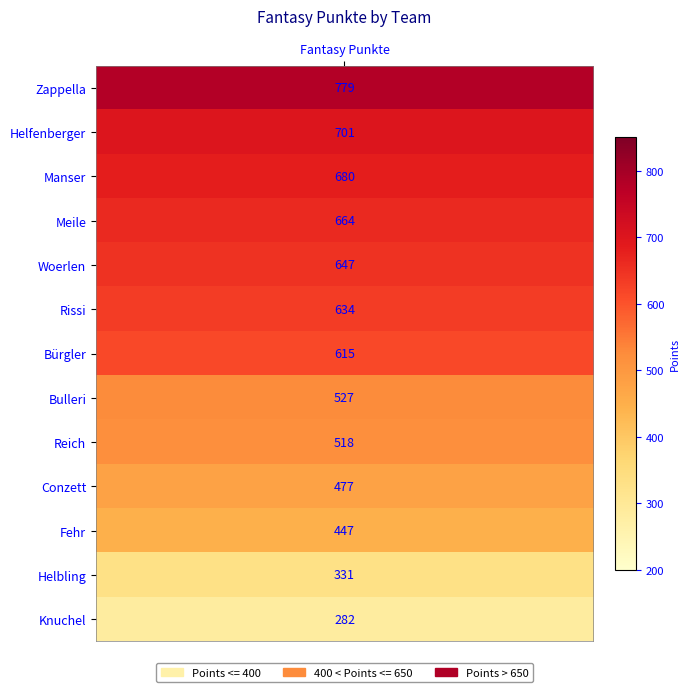

Reading right to left, transcribe all the data shown in this chart.

282	331	447	477	518	527	615	634	647	664	680	701	779